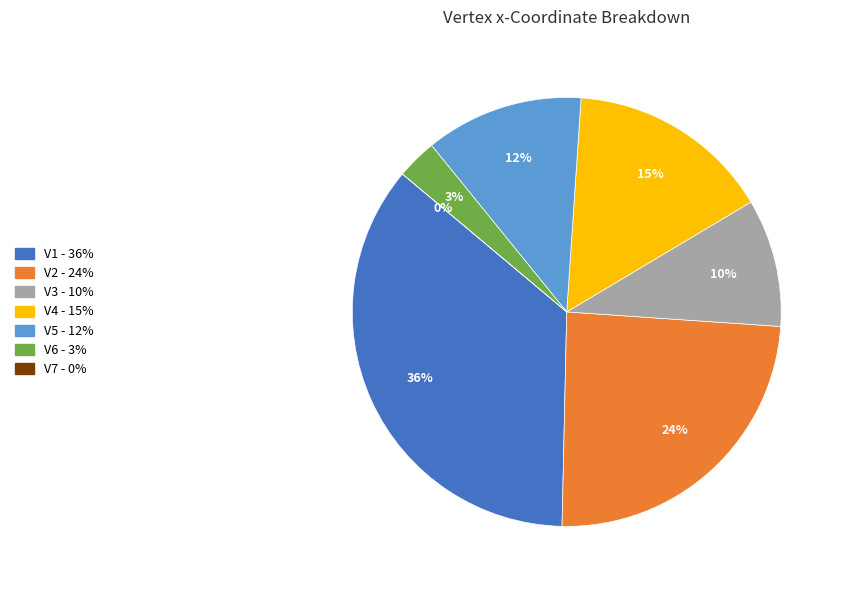

How much of the chart is everything except V7?

100.0%